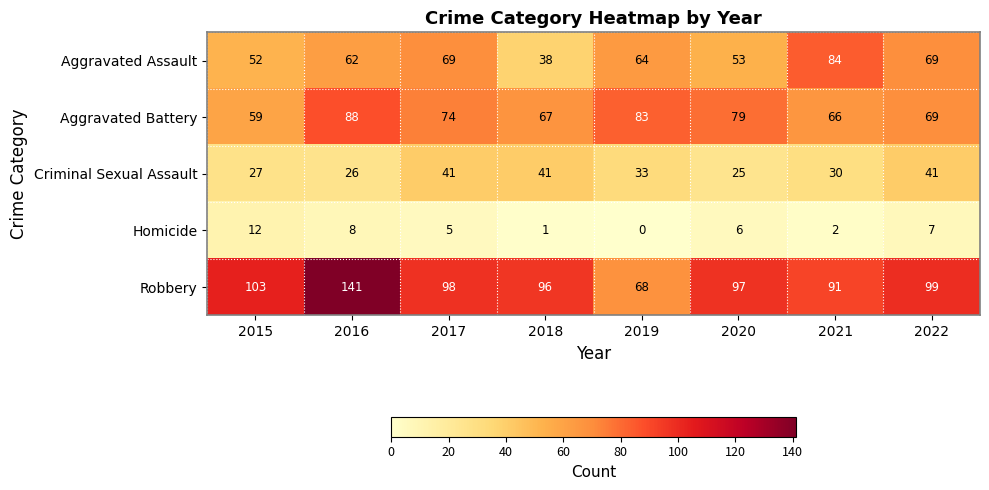

What is the difference between the highest and lowest values at 2018?

95